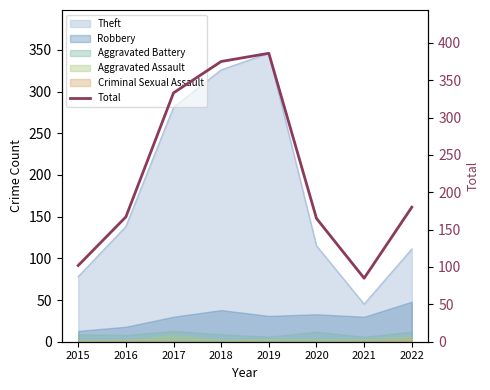

What is the change in value from 2021 to 2022?

+95